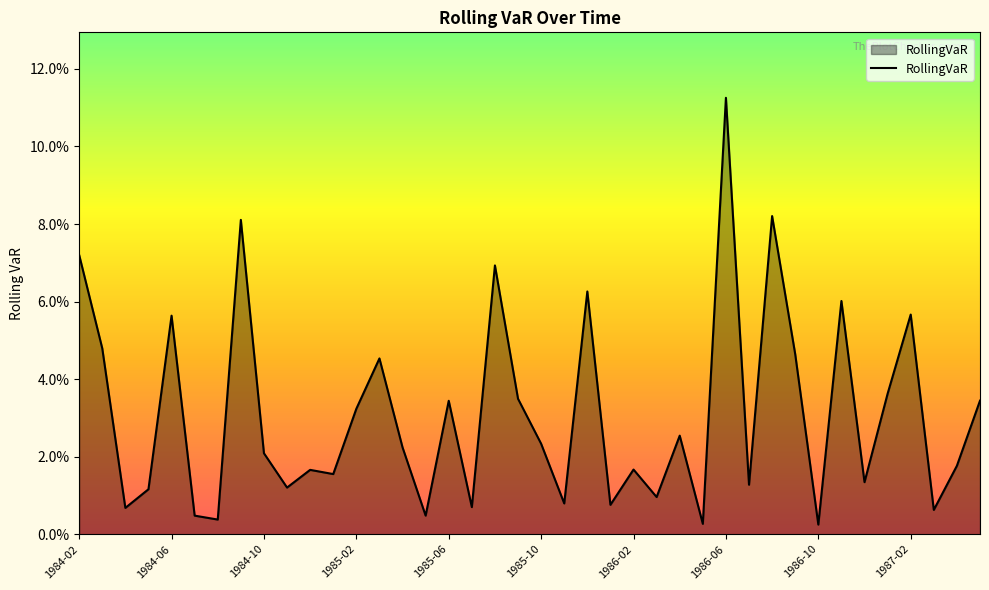

Is this an area chart (filled region under the line)?

Yes